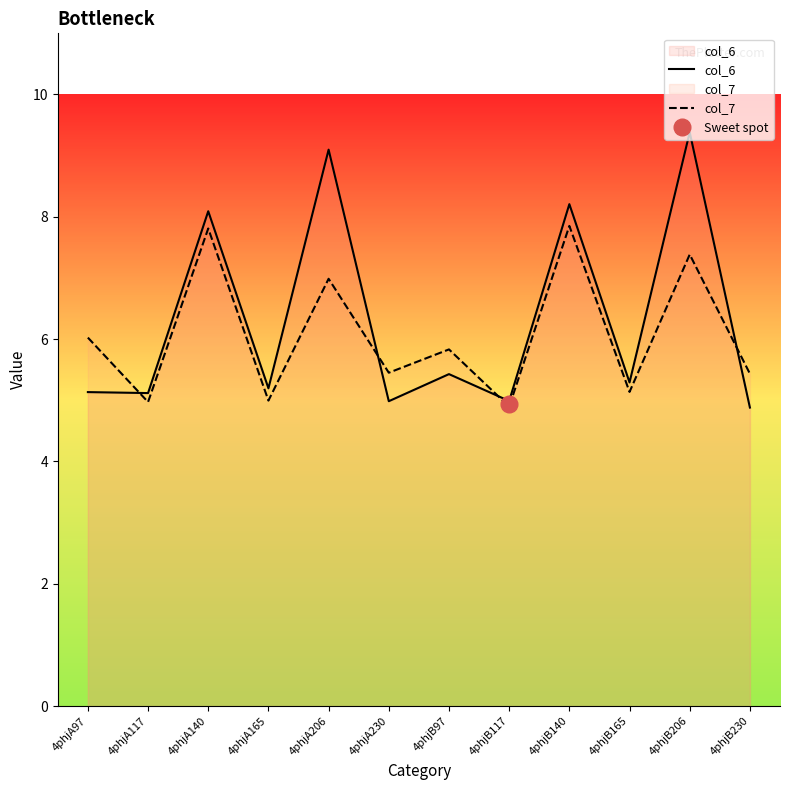

What is the spread (max minus min) of values at 4phjA230?

0.5